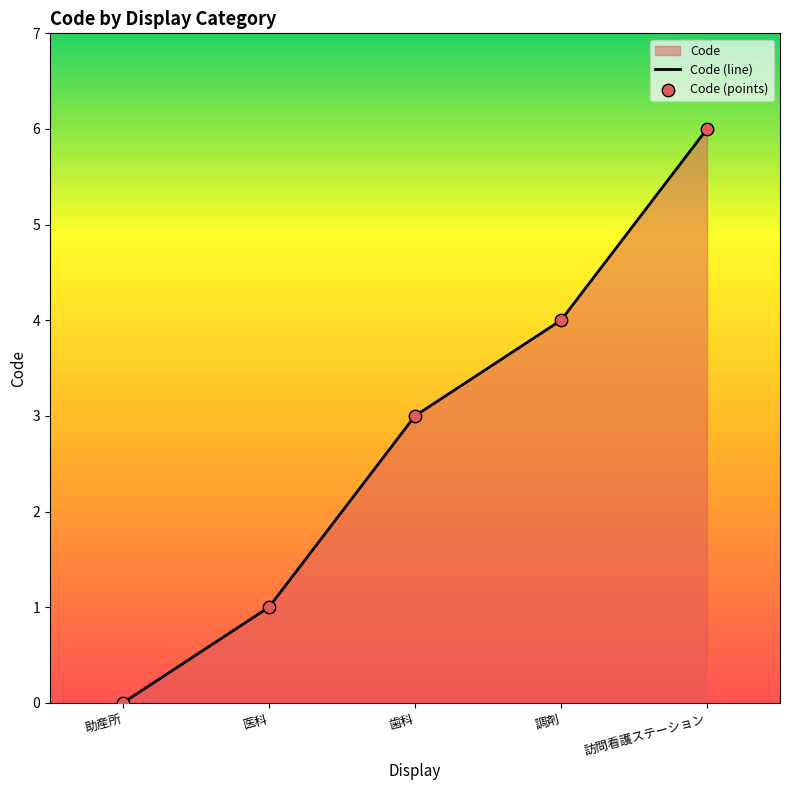

What is the change in value from 助産所 to 歯科?

+3